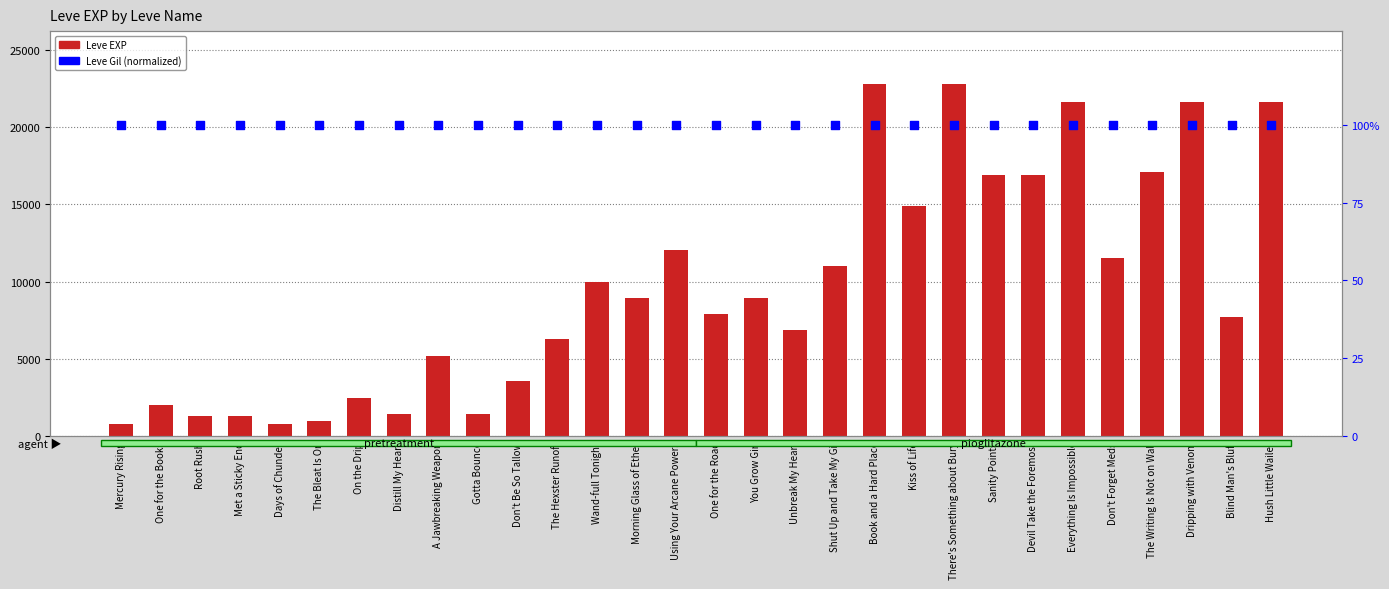

What is the total value across all series at Everything Is Impossible?

21700